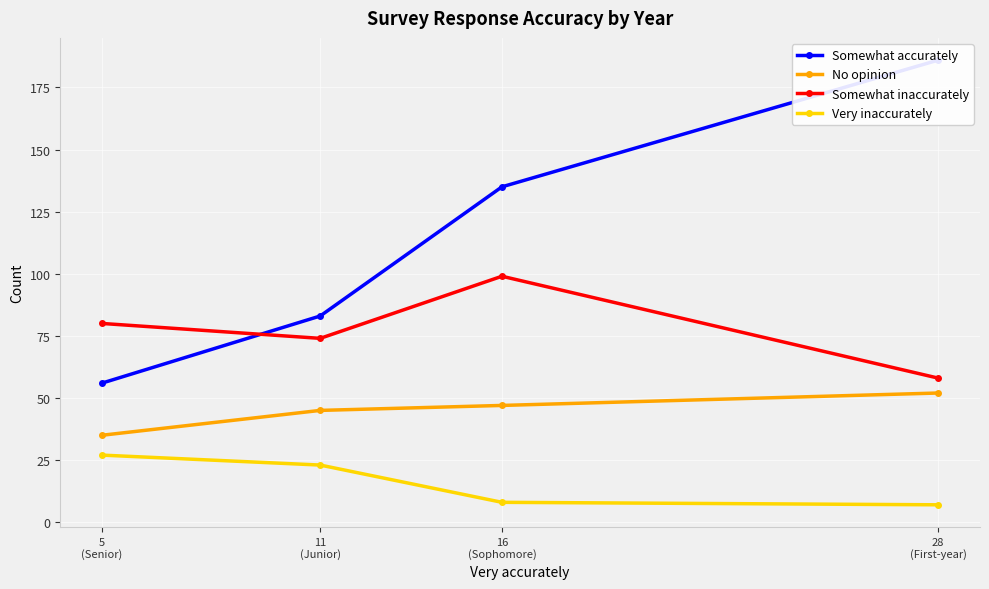

At which category is the sum across all series the highest?

28
(First-year)